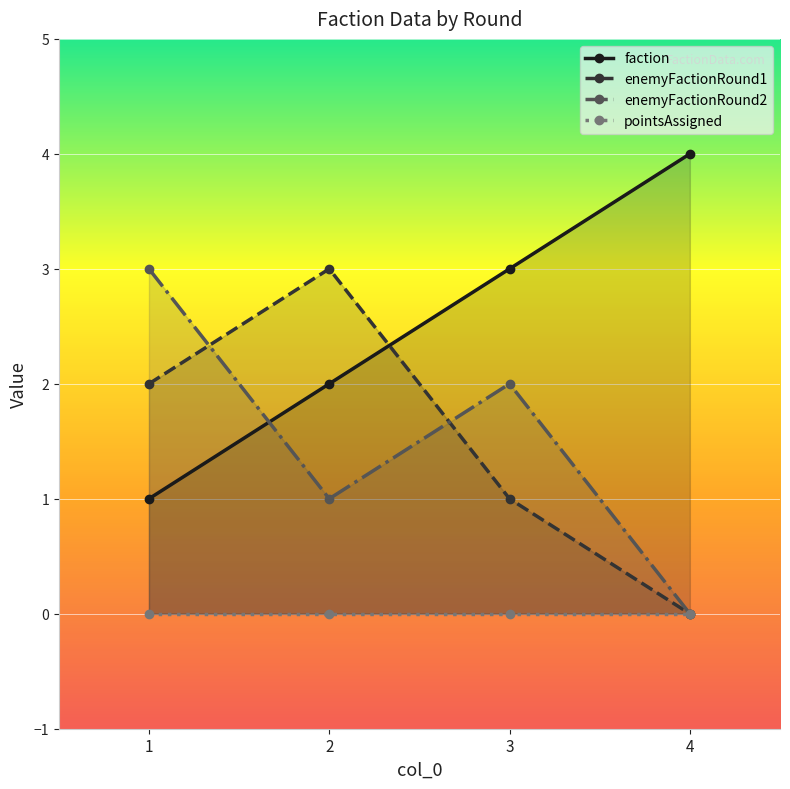

What is the approximate value of enemyFactionRound2 at 3?

2